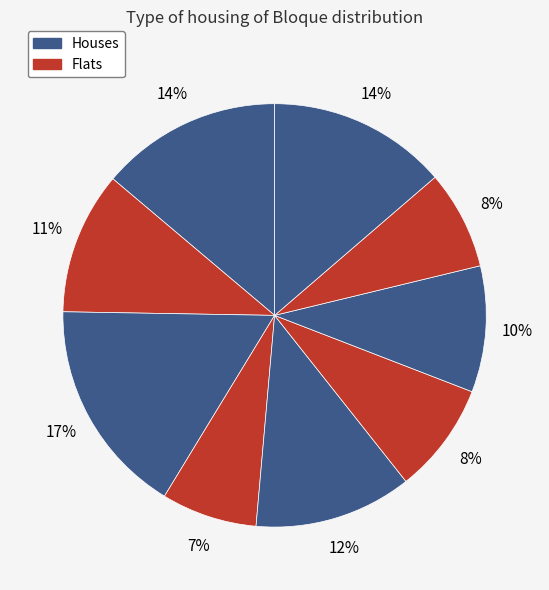

How many slices are in this pie chart?

9